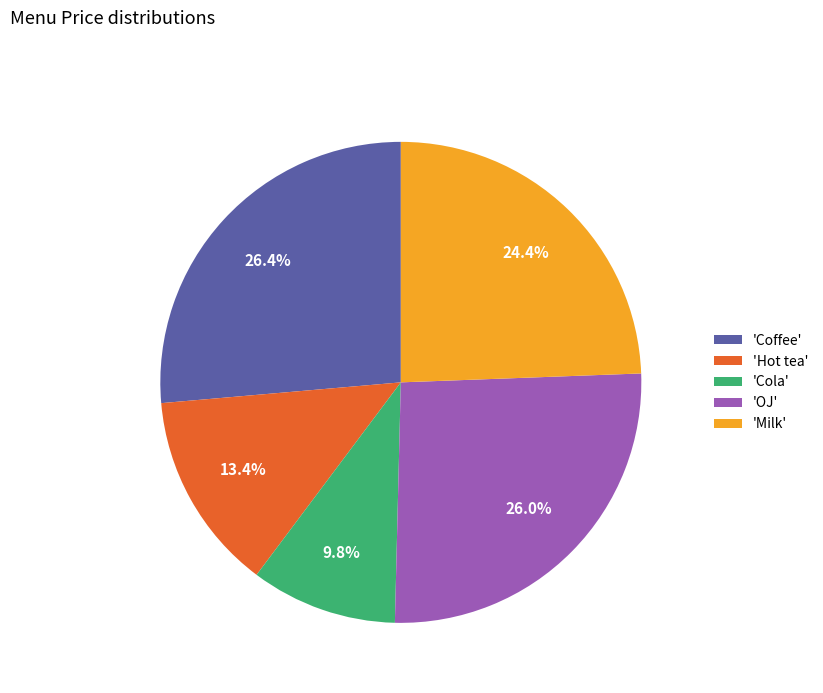

Which category has the smallest portion of the pie?

'Cola'